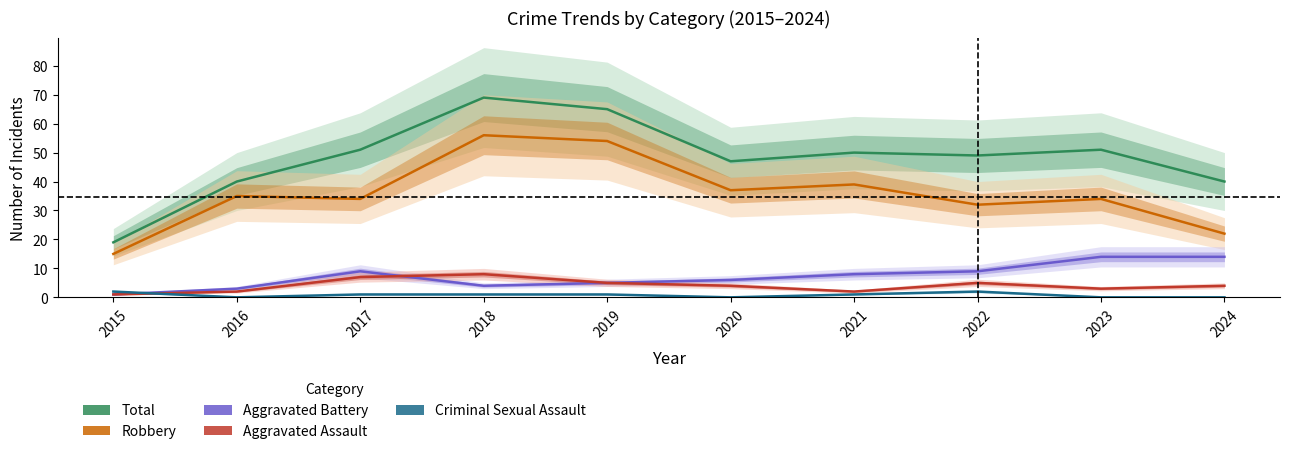

True or false: Aggravated Assault and Robbery cross at least once.

False